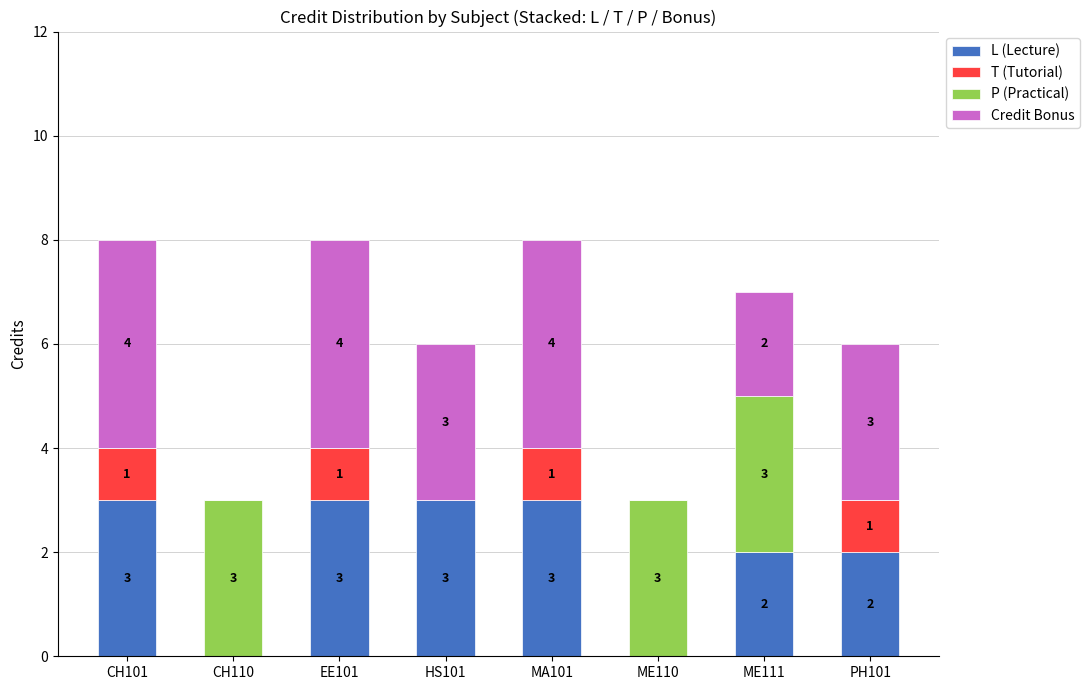

True or false: L (Lecture) has a value of 0 at CH110.

True